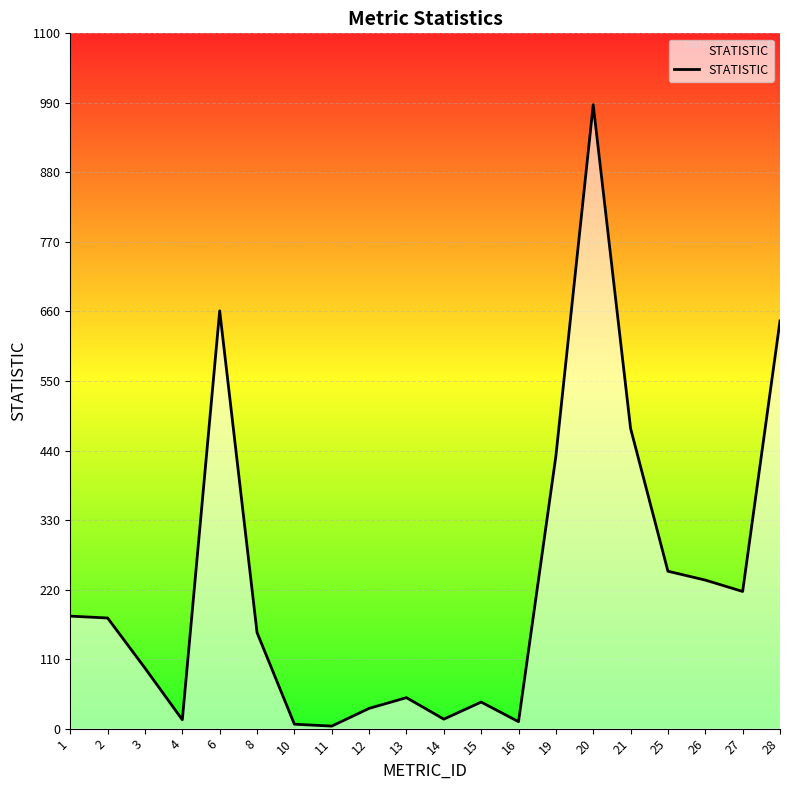

What is the change in value from 1 to 19?

+253.0